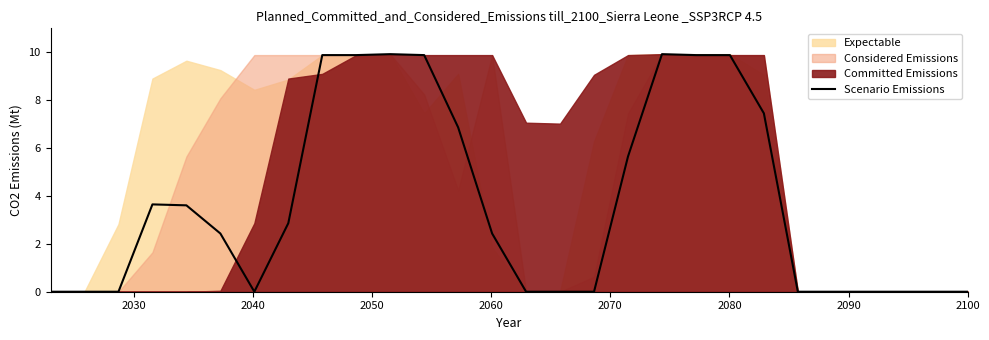

What is the maximum value for Scenario Emissions?

9.9